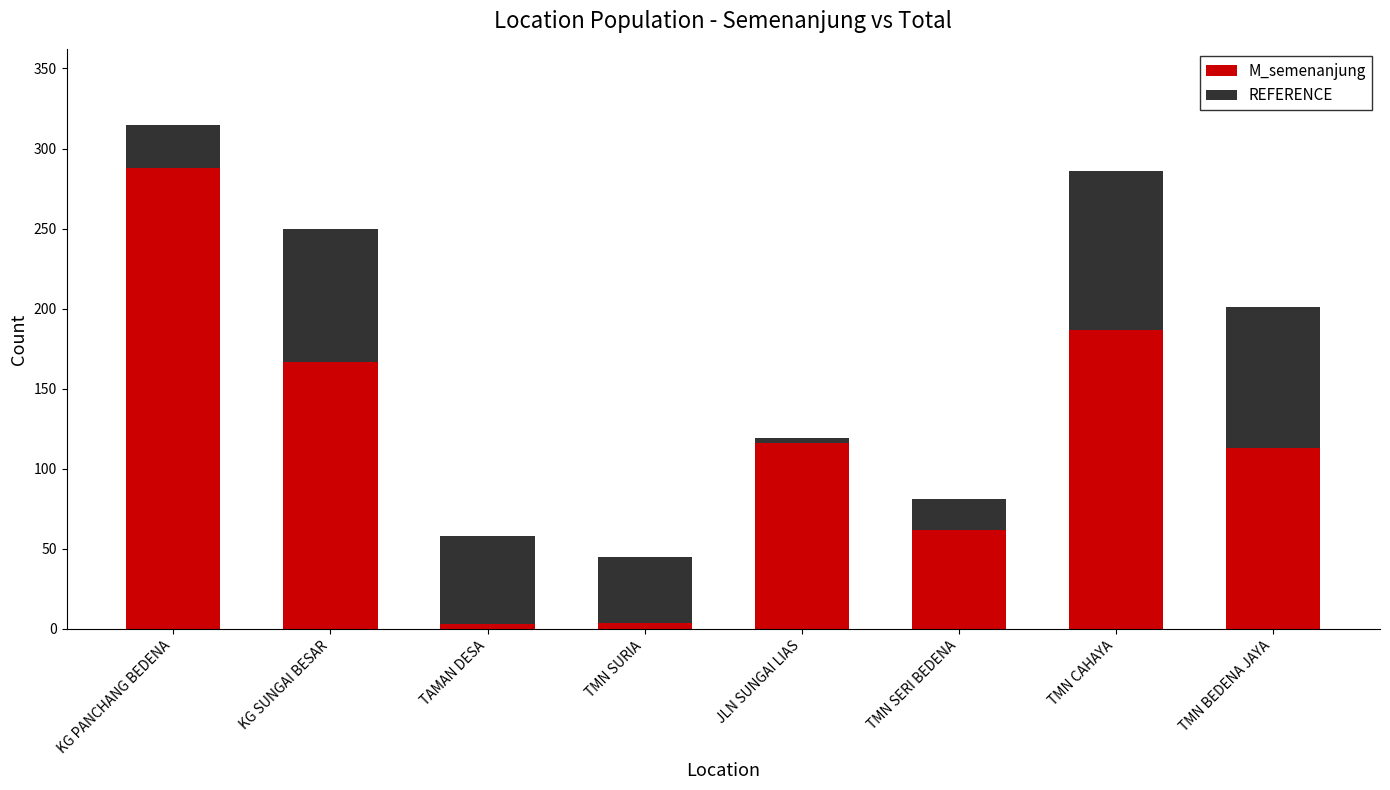

What is the sum of all M_semenanjung values?

940